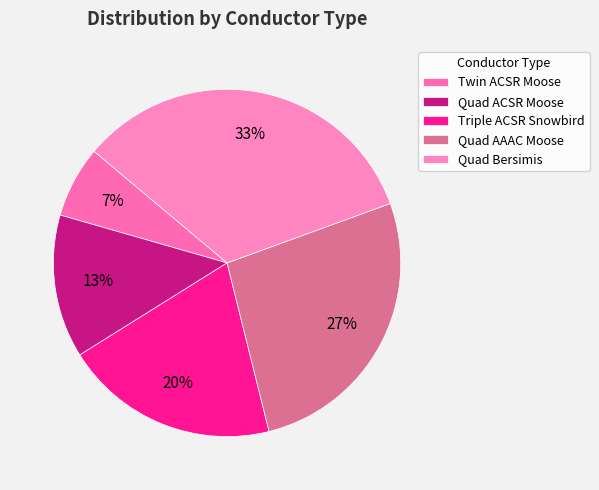

To the nearest percent, what is the average slice percentage?

20%